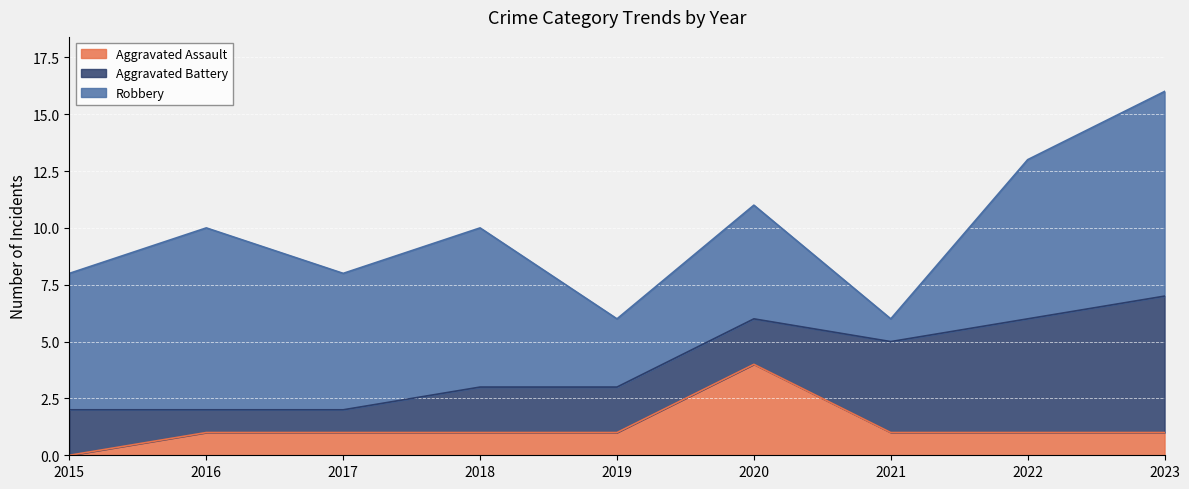

The Robbery series shows 0 at 2021. True or false?

False